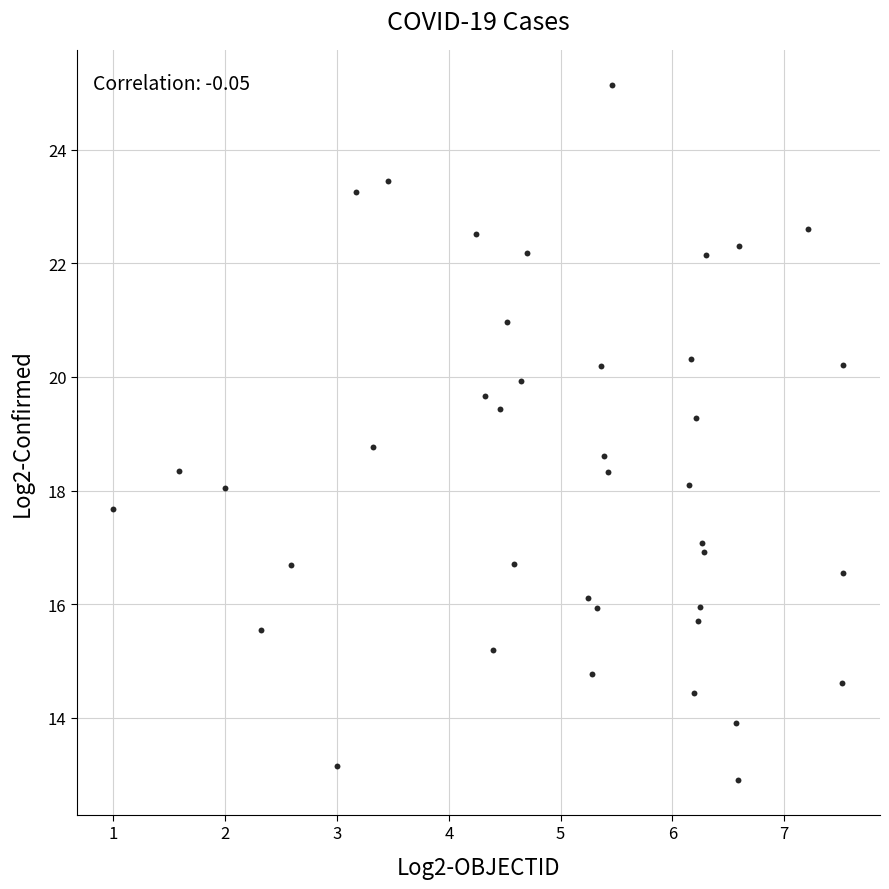

What is the range of Y values (max minus min)?

12.2